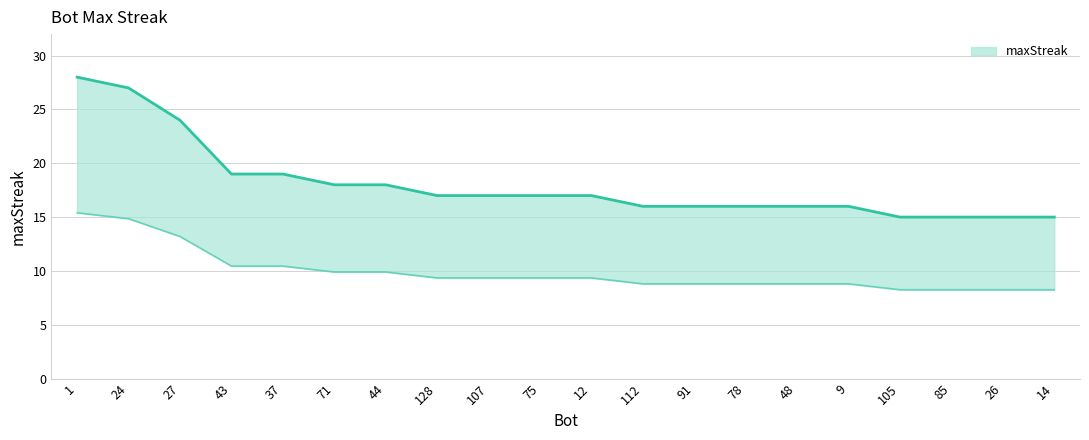

True or false: the data has more than 2 interior local peaks.

False